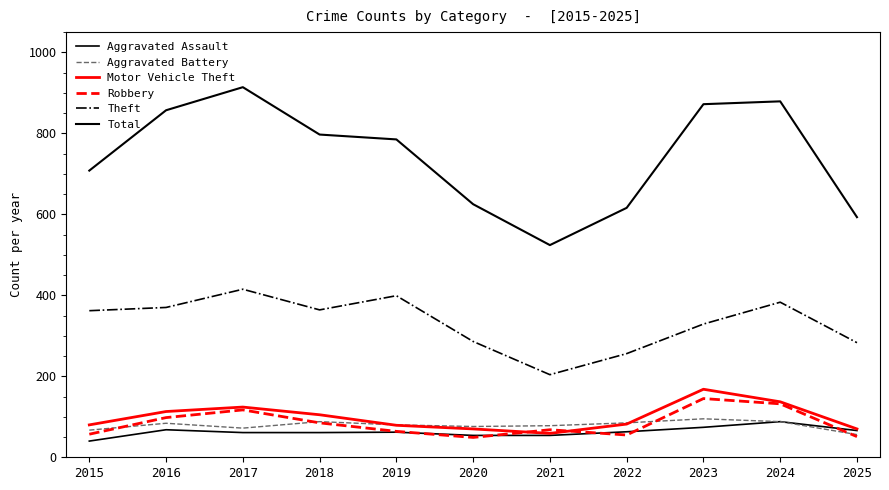

What is the minimum value shown in the chart?

40